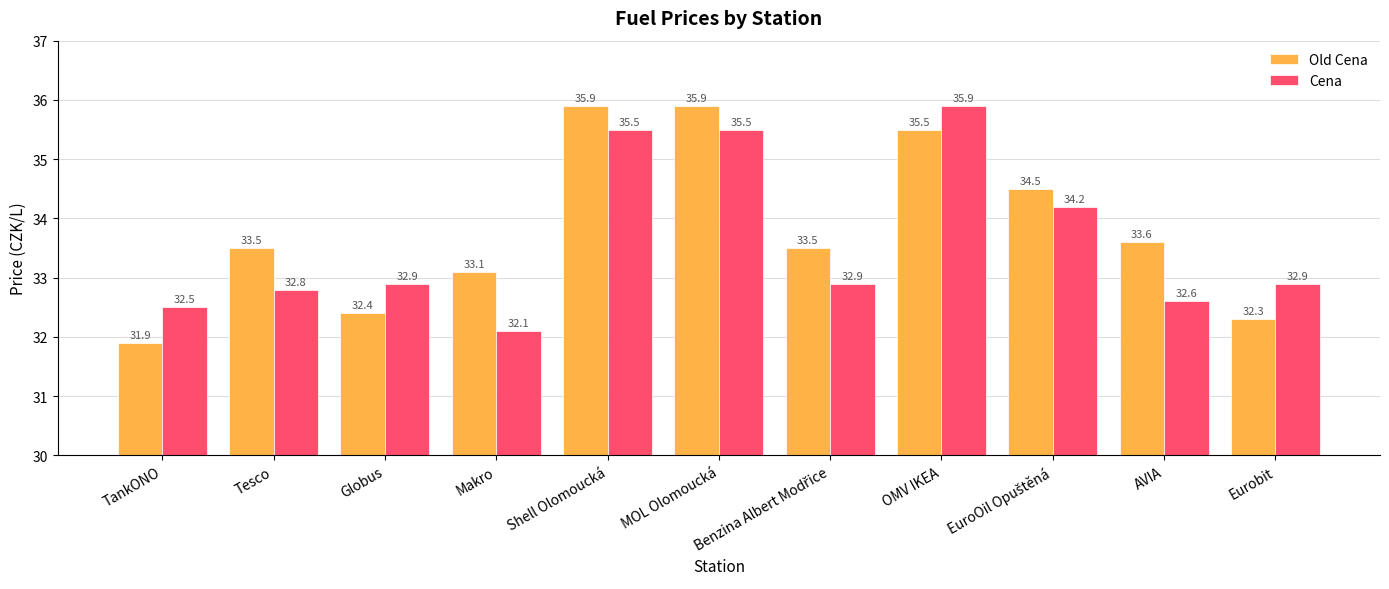

How many values in the Old Cena series are below 33?

3